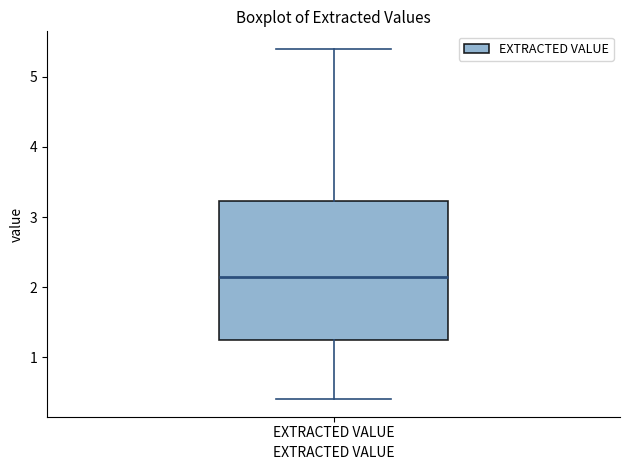

Transcribe this box plot: give where the median line is, the range the box spans, and where the two whiskers end, as read against the y-axis. The values are not printed on the chart, so give them approximately, as read against the axis.

median 2.2, box 1.3 to 3.2, whiskers 0.4 to 5.4